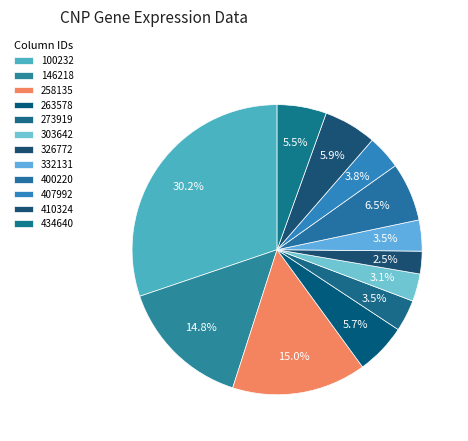

Do 332131 and 303642 together represent more than half of the pie?

No